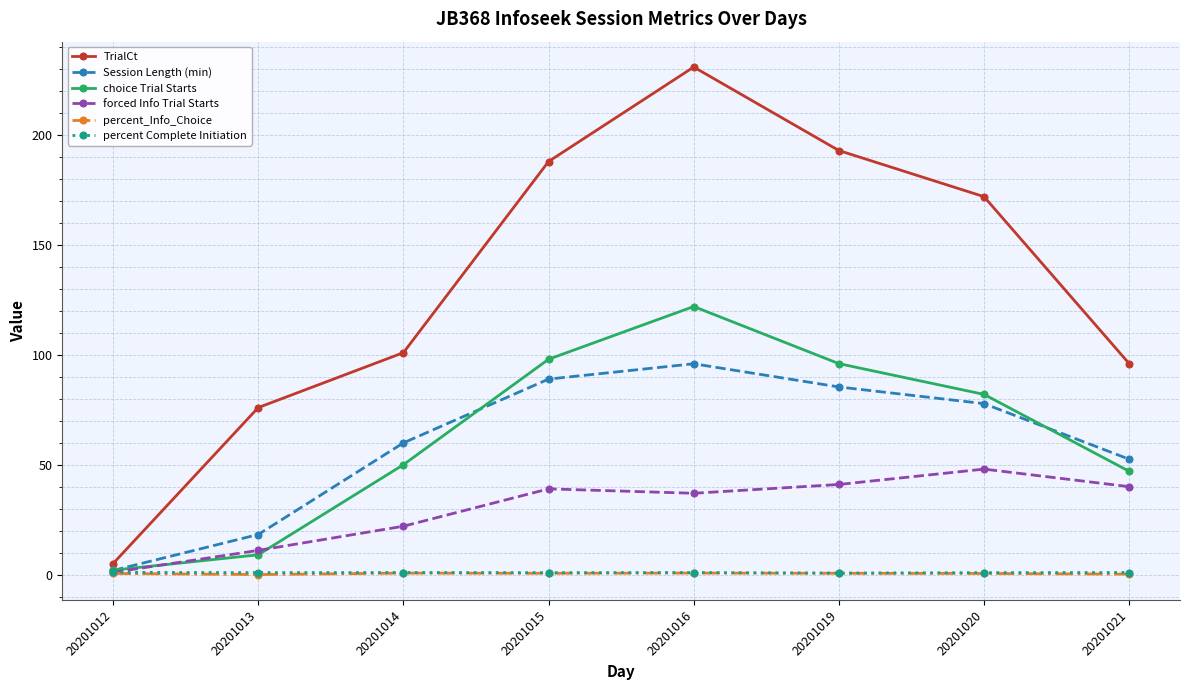

Does the chart display data point markers on the line(s)?

Yes